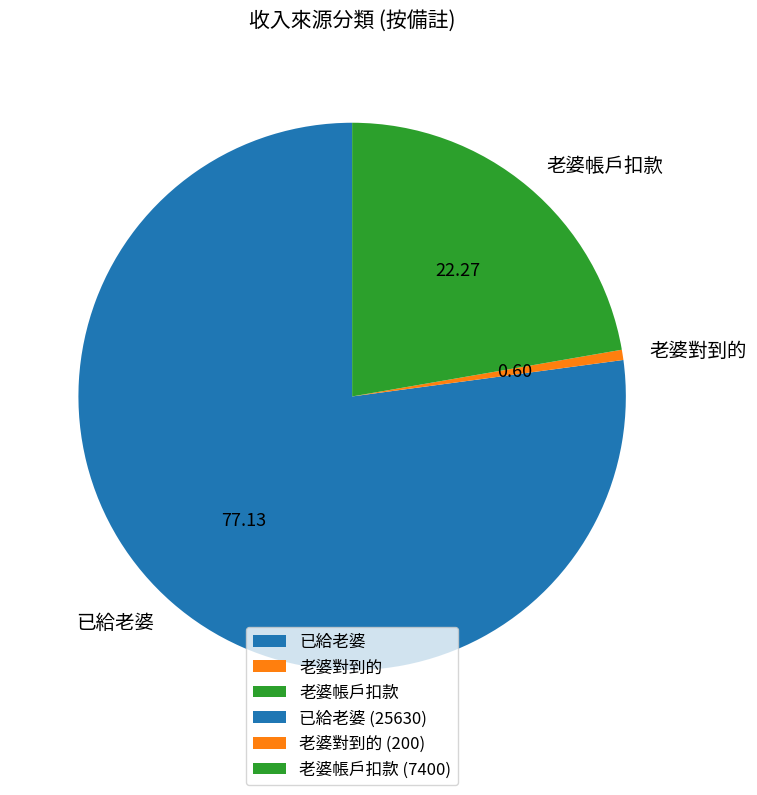

Rank the categories by value from lowest to highest.

老婆對到的, 老婆帳戶扣款, 已給老婆